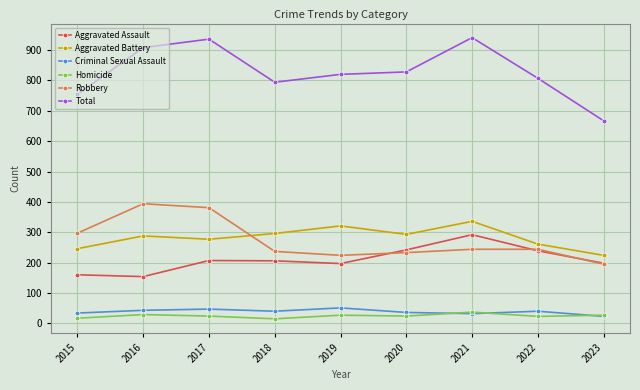

Where is the first local minimum for Homicide?

2018